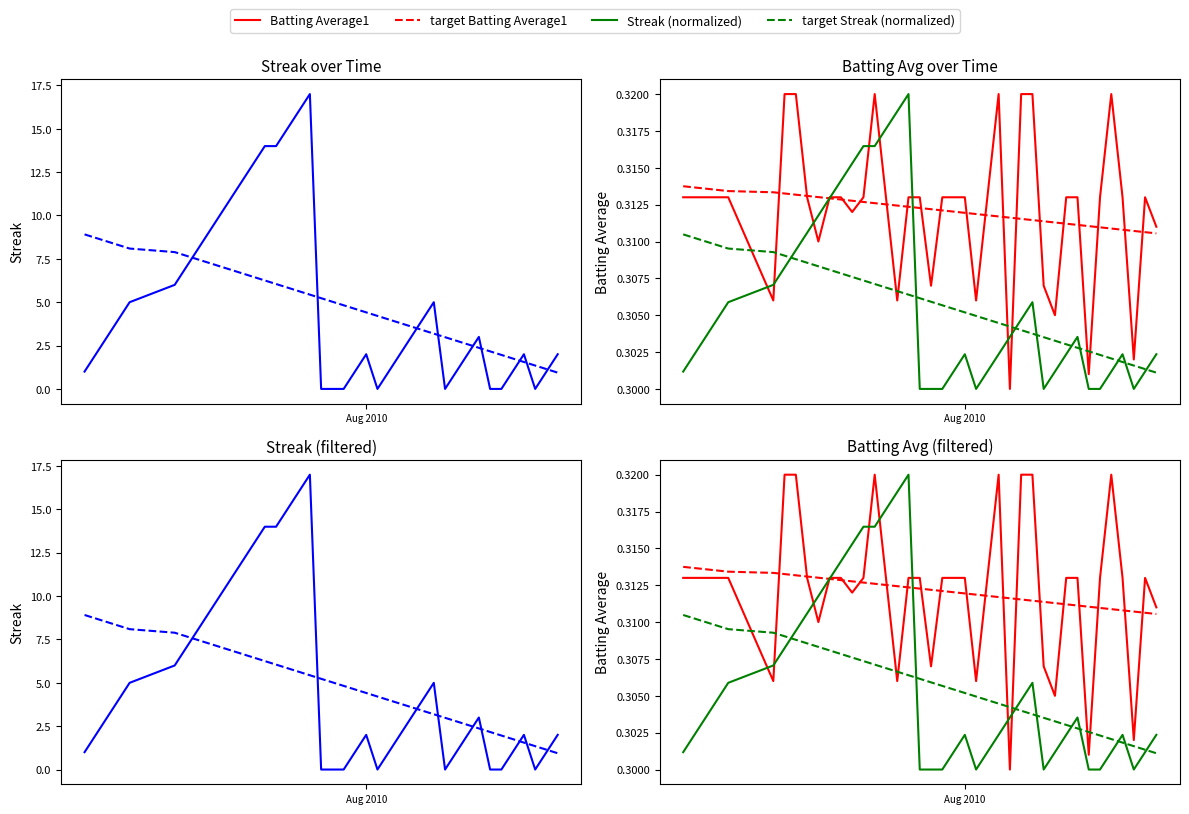

Count the Streak (normalized) values in the range 0 to 1.

40